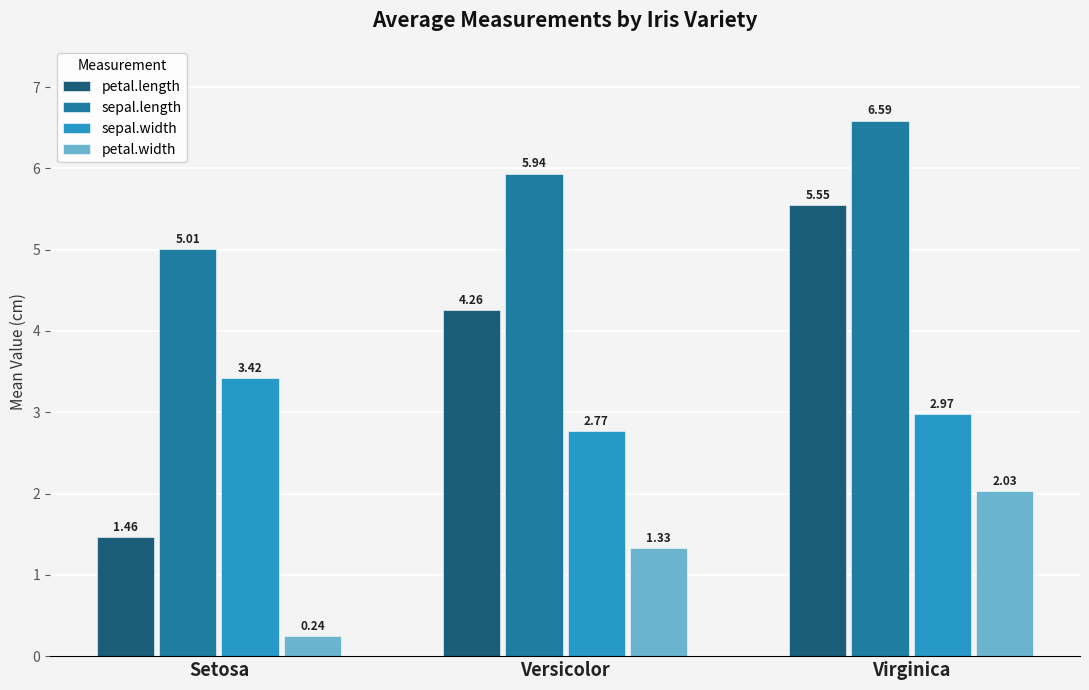

The value of sepal.length at Setosa is 5.0. True or false?

True